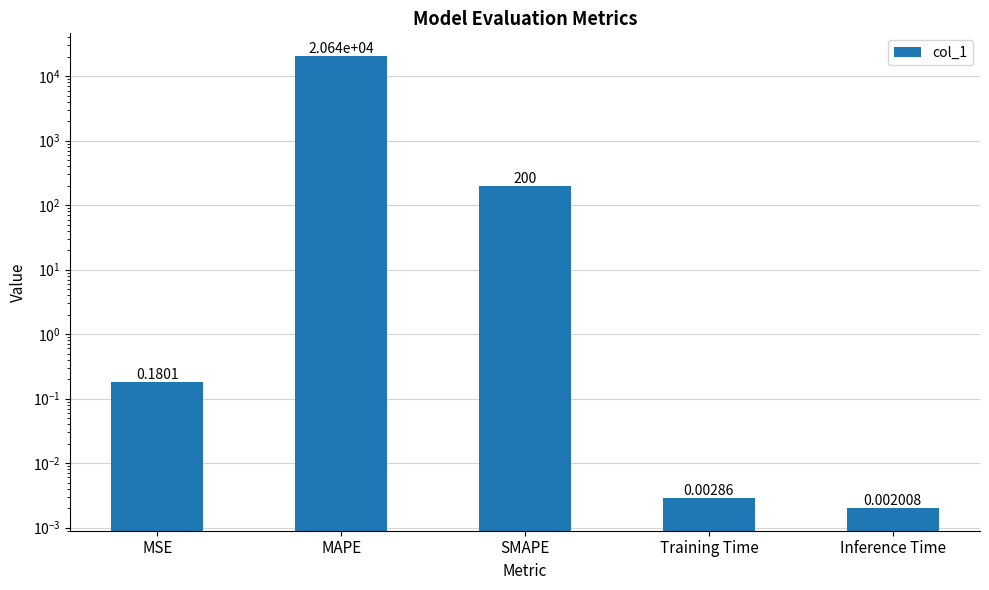

List the labels in order of value, smallest first.

Inference Time, Training Time, MSE, SMAPE, MAPE